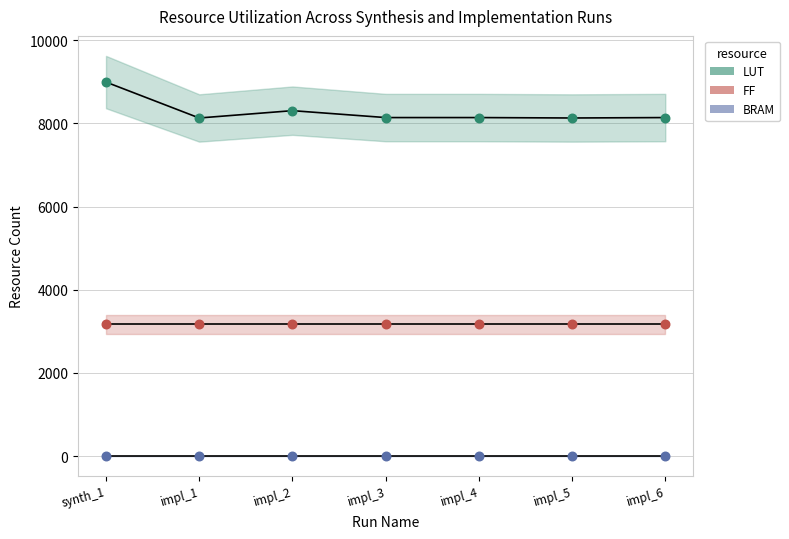

Which series reaches the minimum Y coordinate?

BRAM